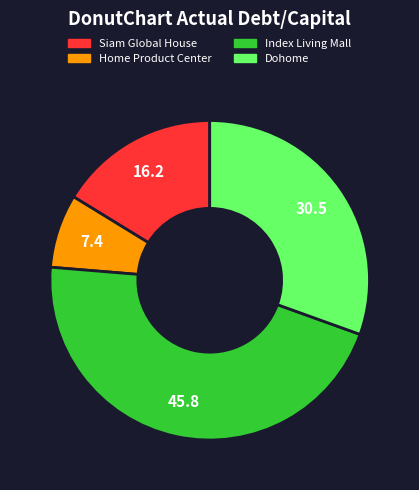

Which slice is the largest?

Index Living Mall